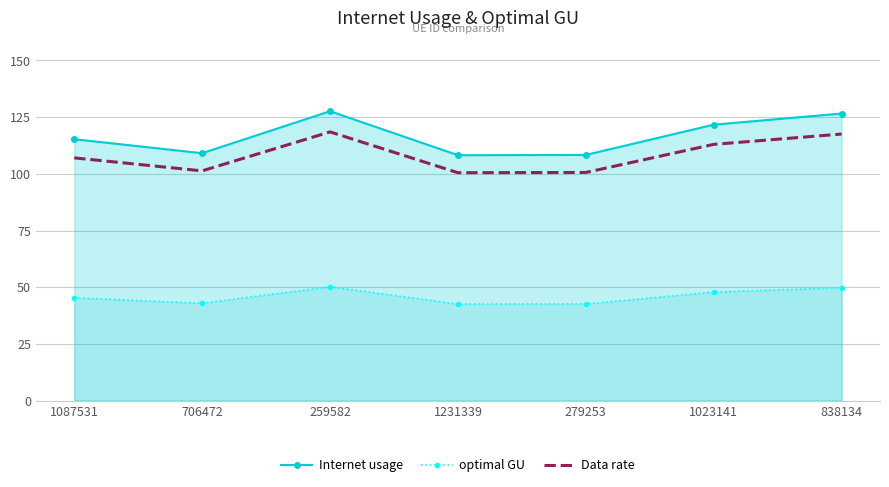

What is the sum of the optimal GU values at 259582 and 279253?

92.8